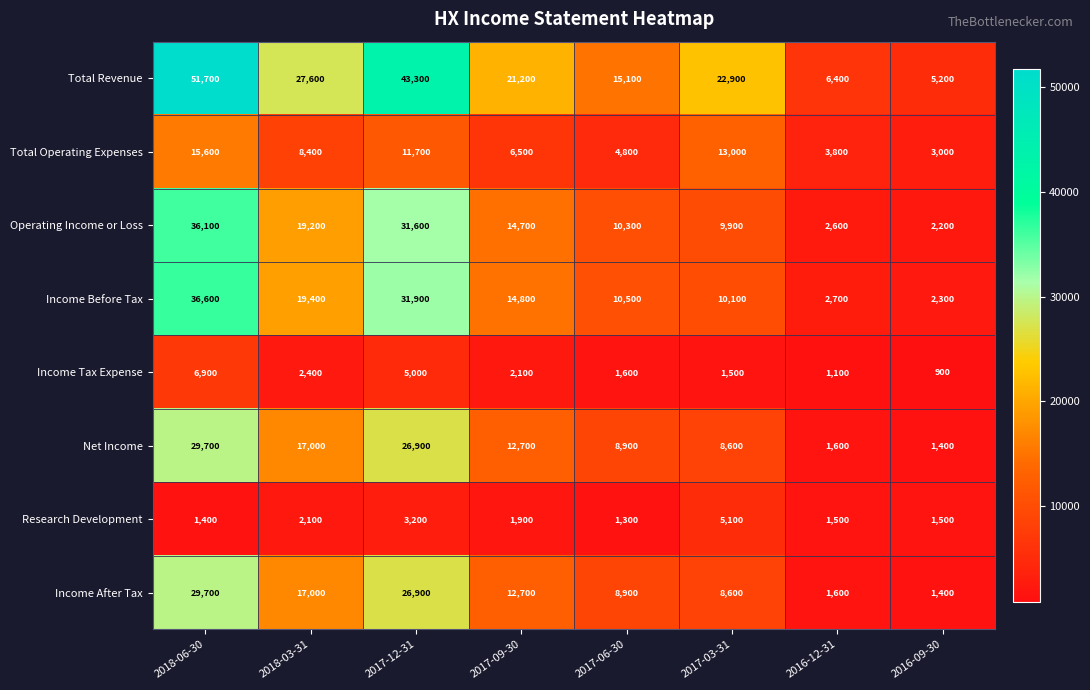

Rank the categories by Total Revenue value from highest to lowest.

2018-06-30, 2017-12-31, 2018-03-31, 2017-03-31, 2017-09-30, 2017-06-30, 2016-12-31, 2016-09-30